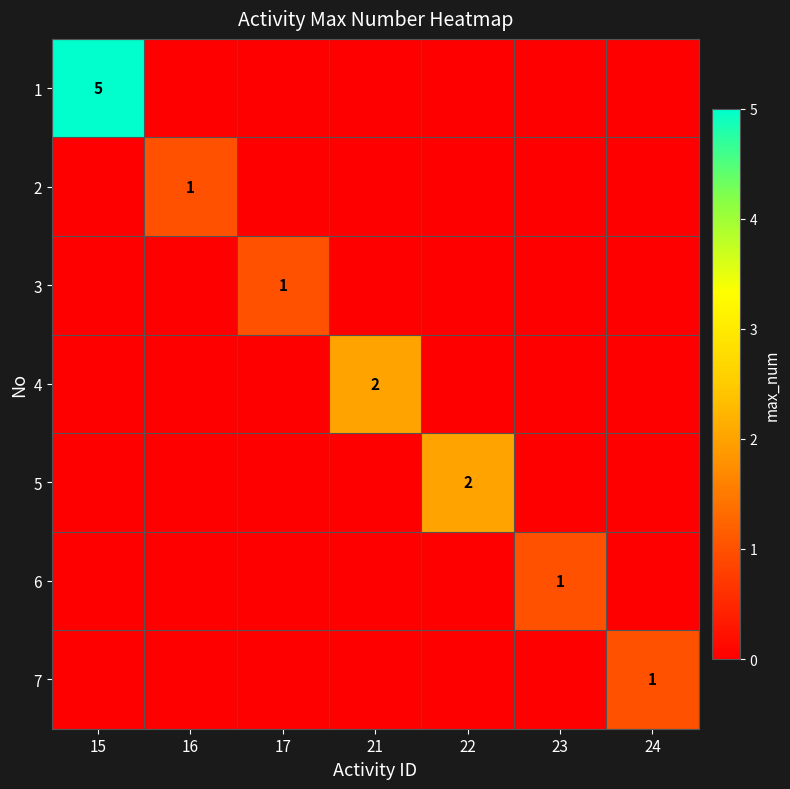

True or false: 4 has a value of 2 at 21.

True